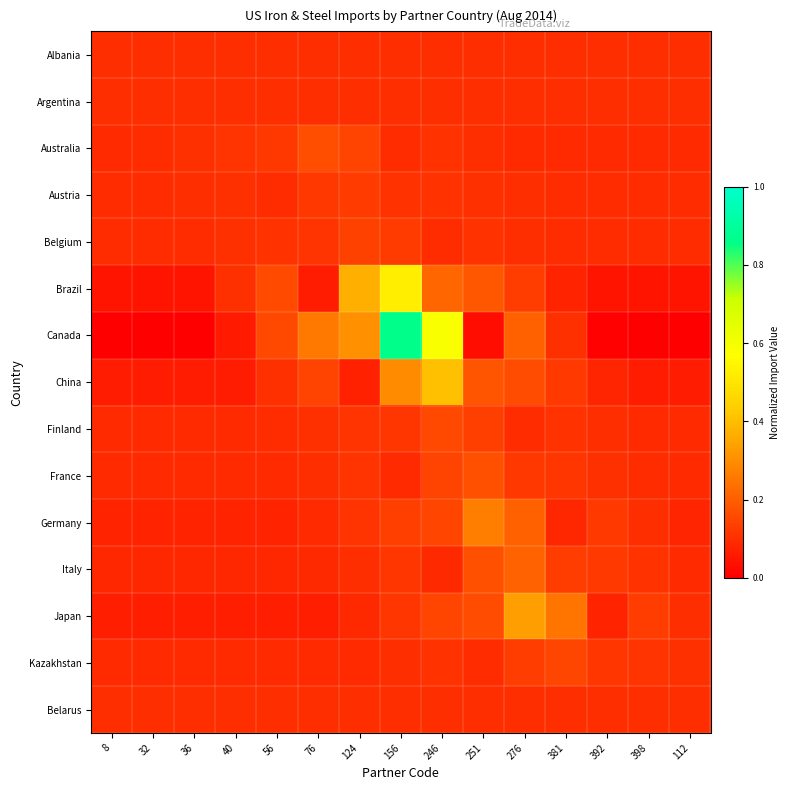

Rank the series at 36 from highest to lowest value.

Australia, Austria, Argentina, Albania, Belarus, Belgium, Kazakhstan, Finland, France, Italy, Germany, Japan, China, Brazil, Canada